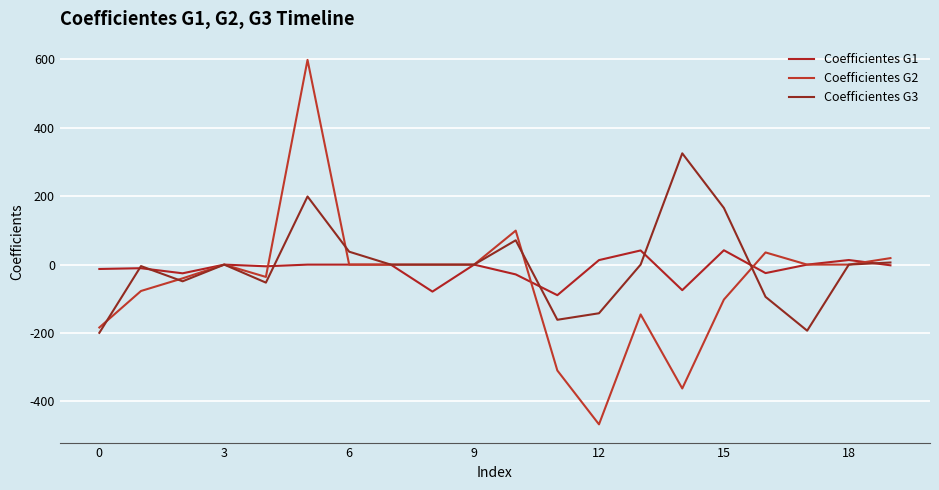

Is this an area chart (filled region under the line)?

No